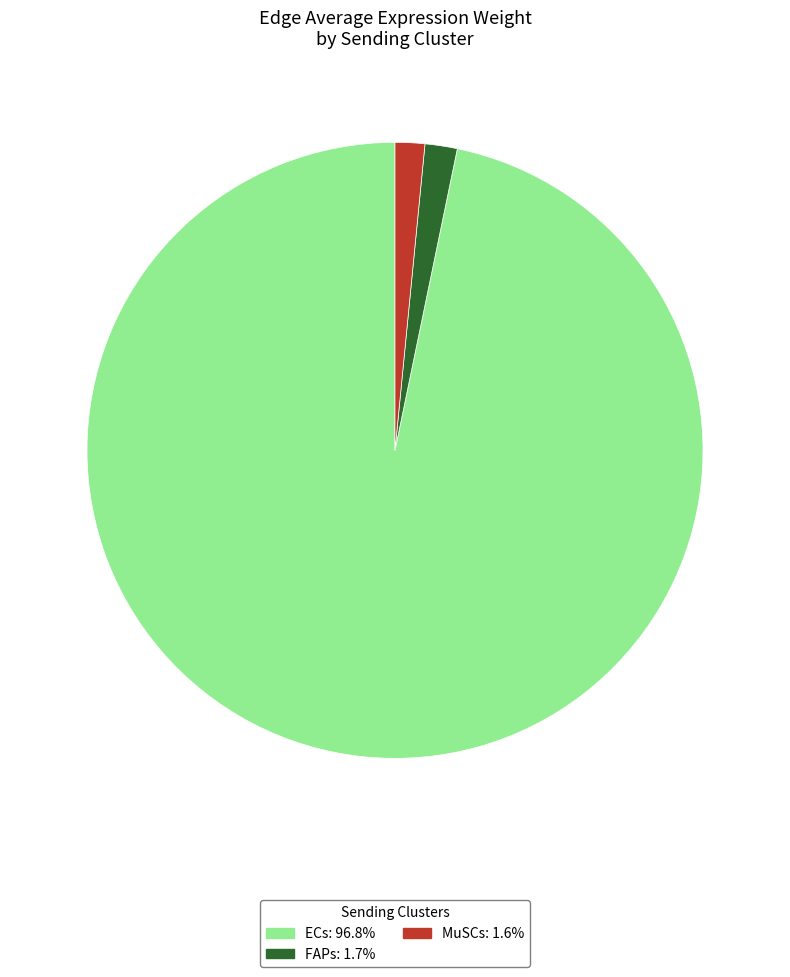

Is it true that MuSCs is 2% of the pie?

True